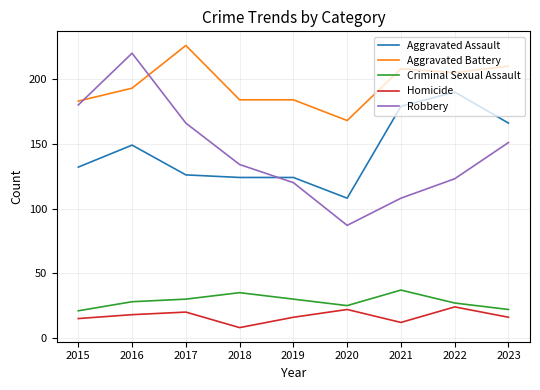

How many lines are shown in the chart?

5